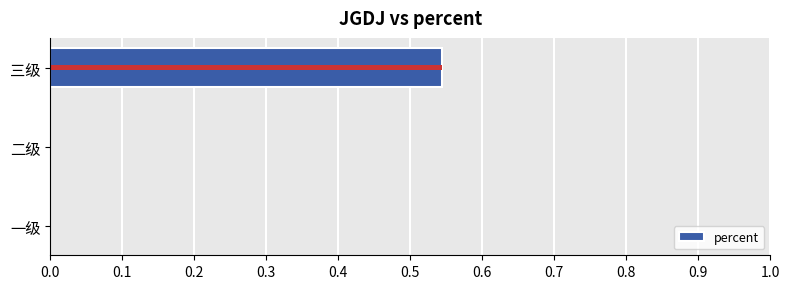

What is the difference between the maximum and second lowest values?

0.5